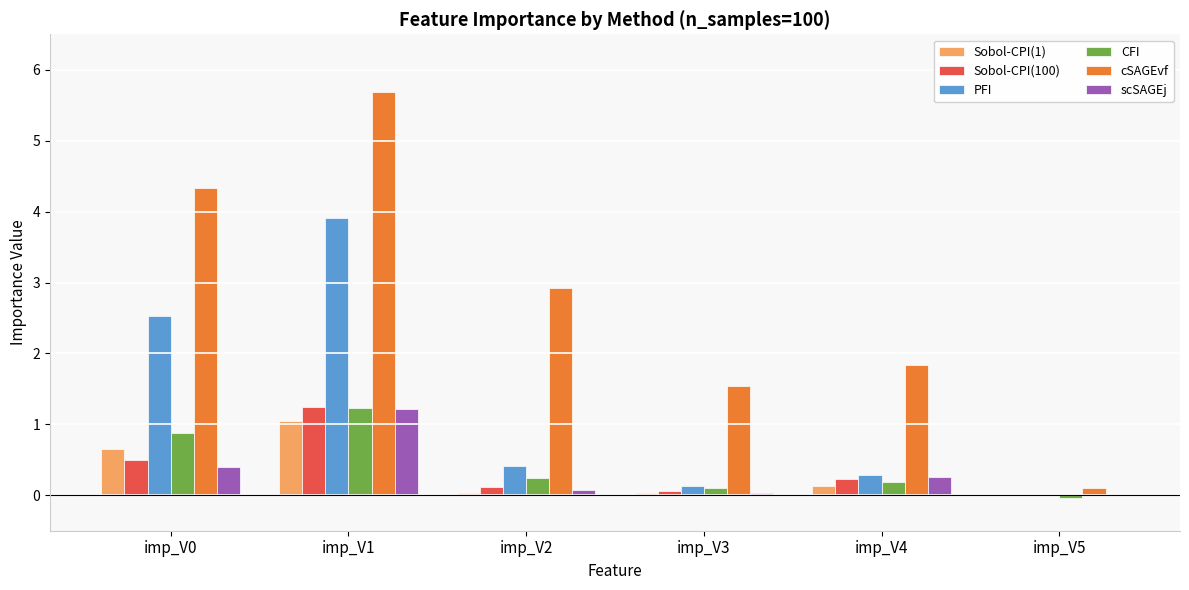

What are all the series names shown in the legend?

Sobol-CPI(1), Sobol-CPI(100), PFI, CFI, cSAGEvf, scSAGEj